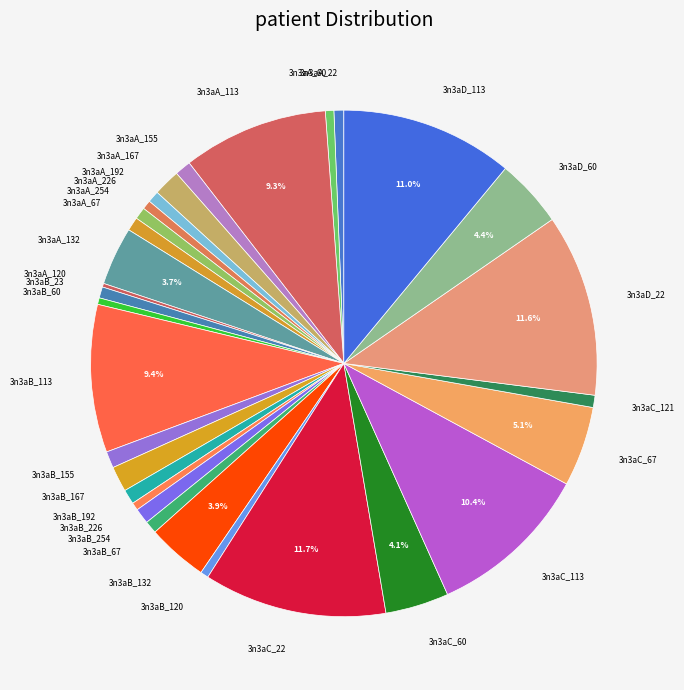

What is the ratio of the value at 3n3aA_192 to the value at 3n3aA_155?

0.7